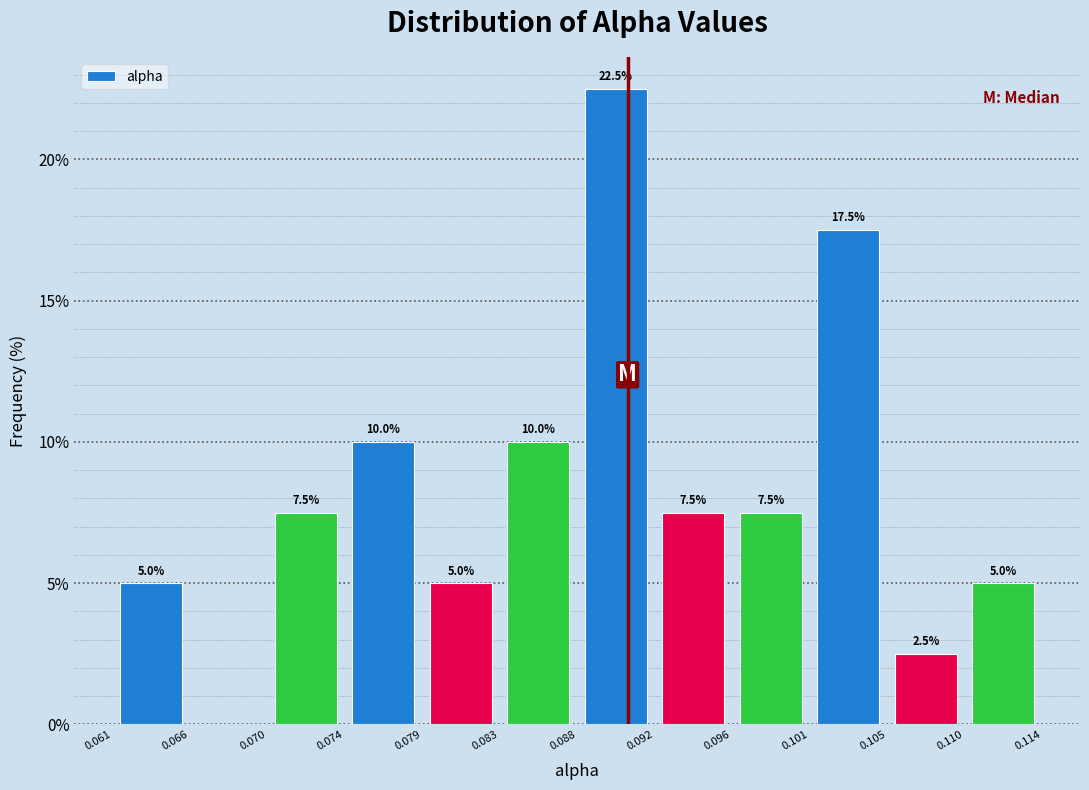

Which range on the x-axis has the tallest bar?

0.088 to 0.092